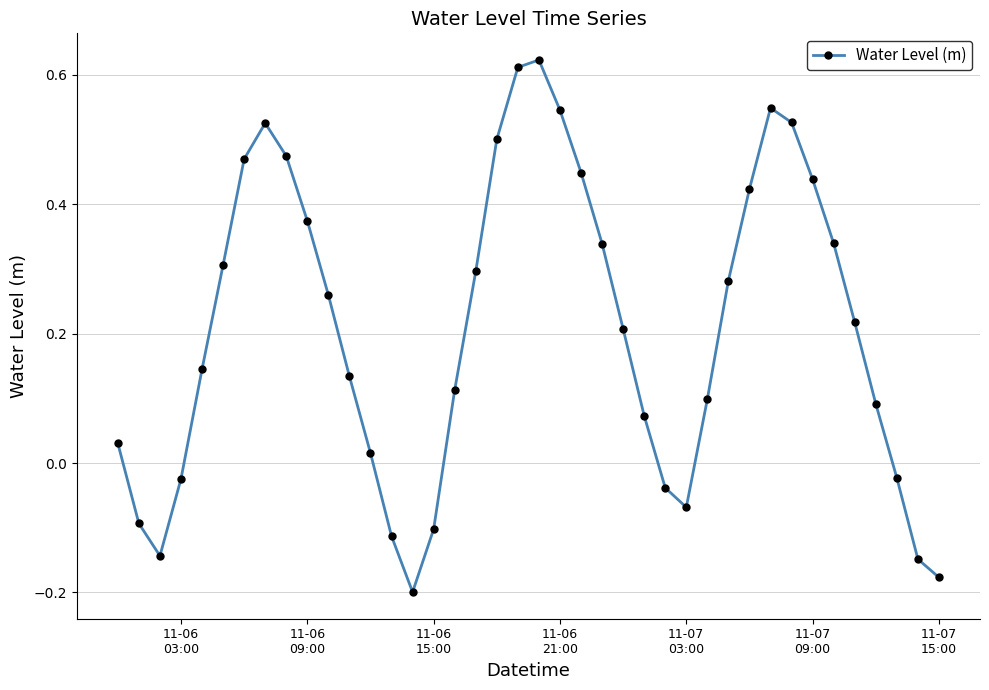

What is the difference between the maximum and minimum values?

0.8